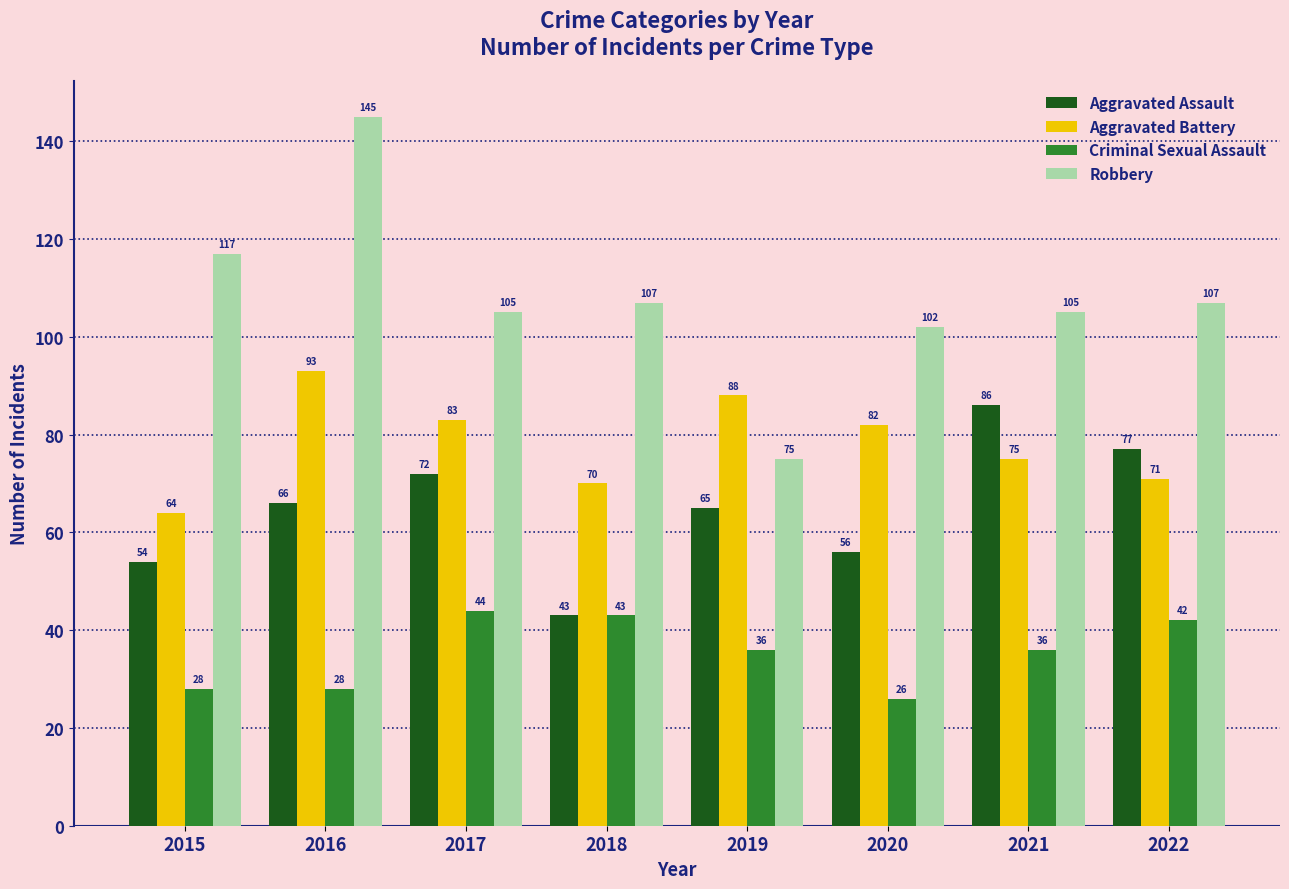

How many series are shown in this chart?

4